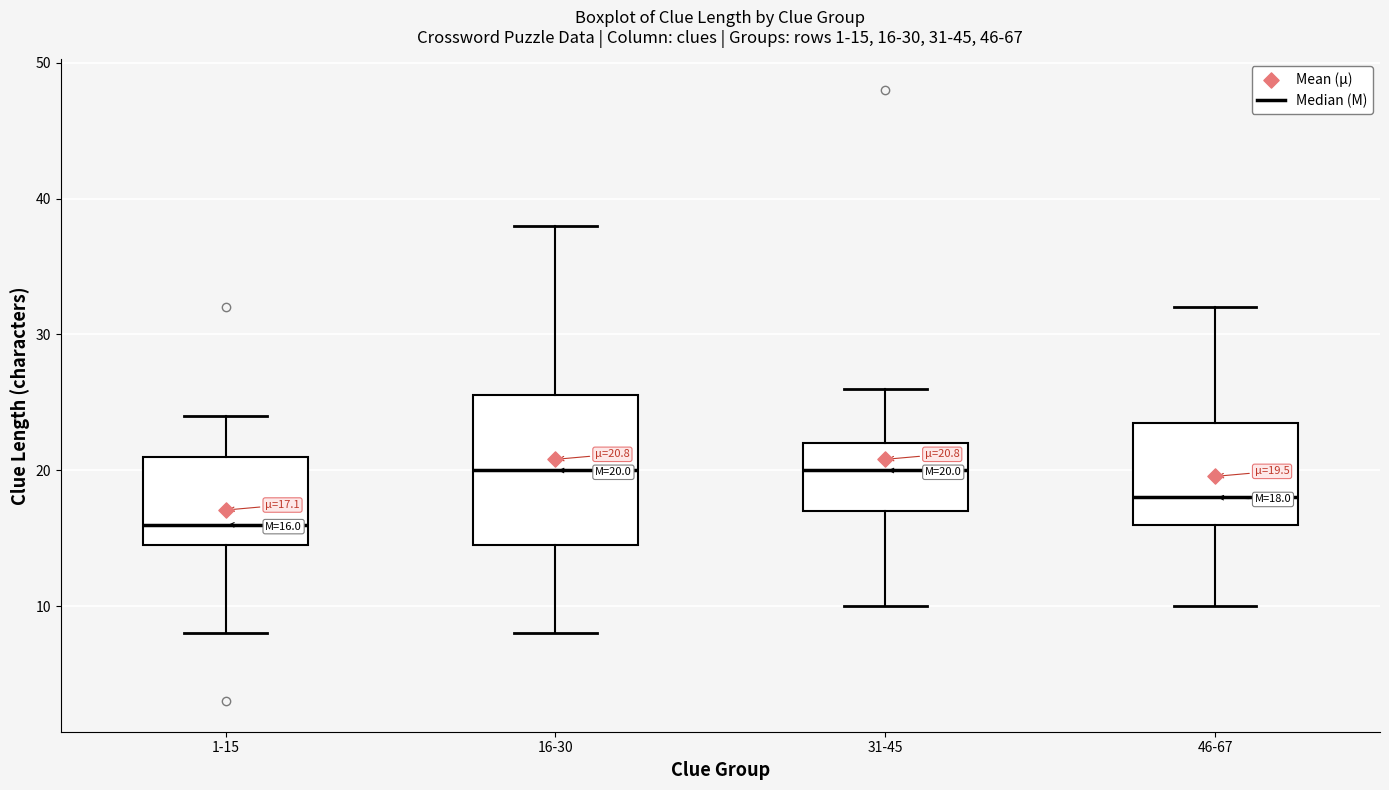

Which box is the tallest, from its lower edge to its upper edge?

16-30